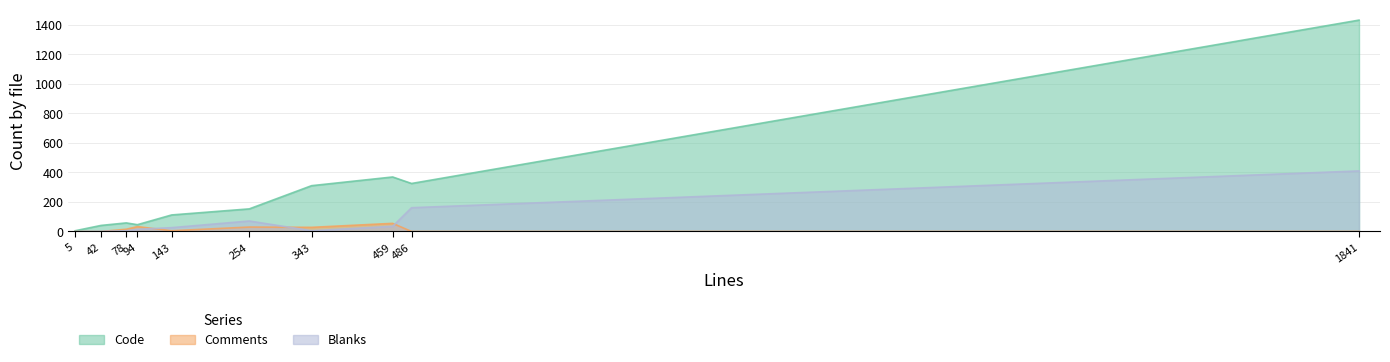

The Code series shows 1431 at 1841. True or false?

True